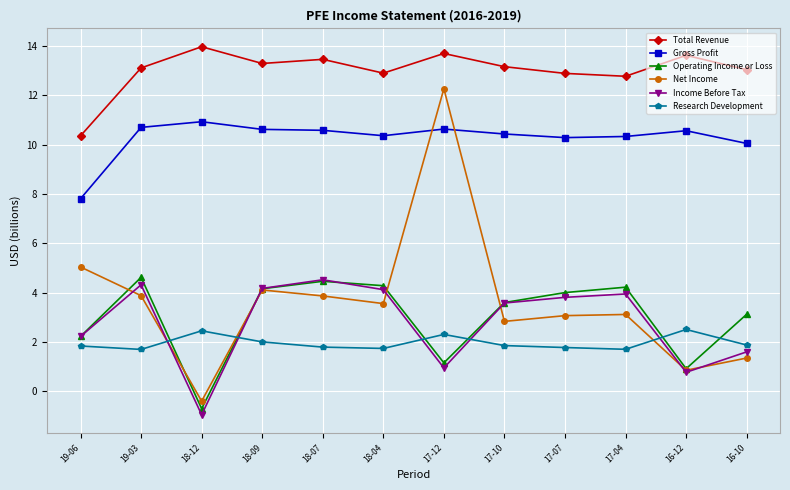

What is the label of the 9th point from the left?

17-07